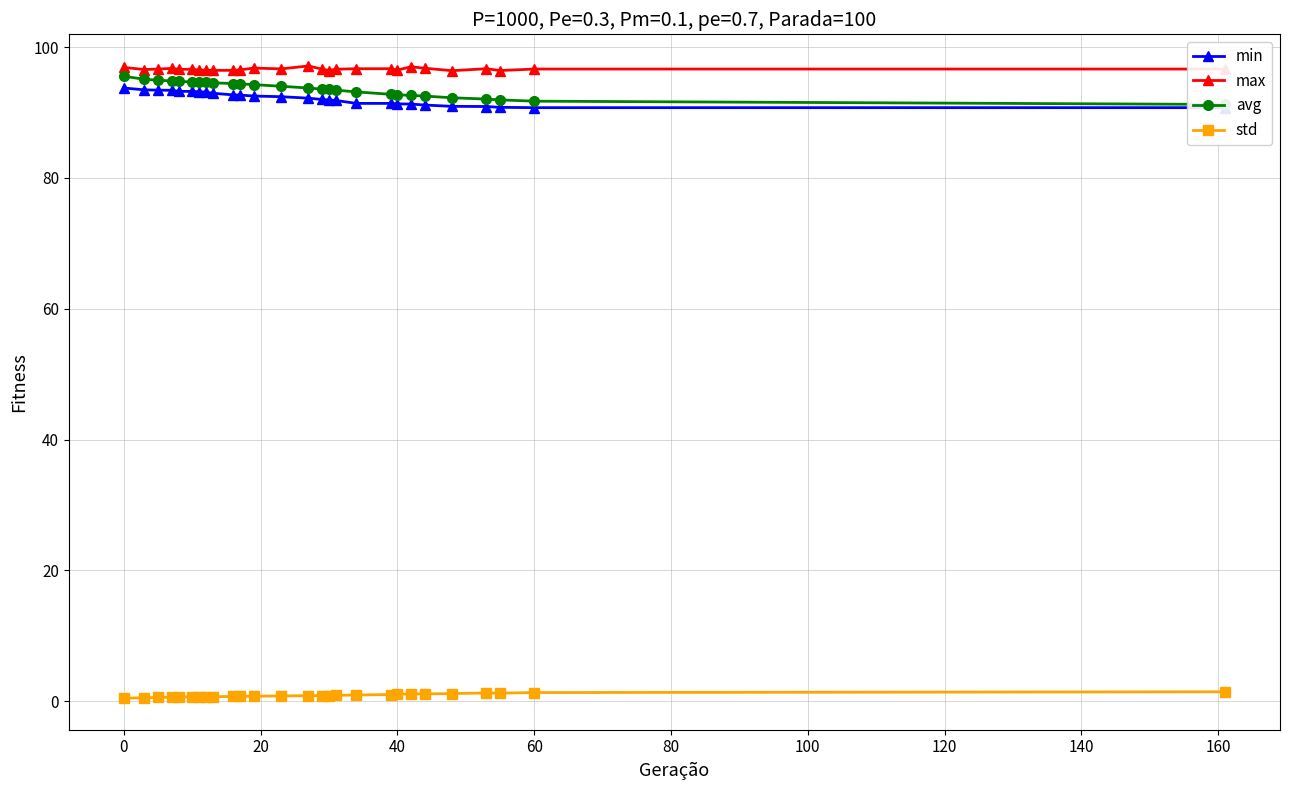

True or false: max has more than 2 interior local peaks.

True